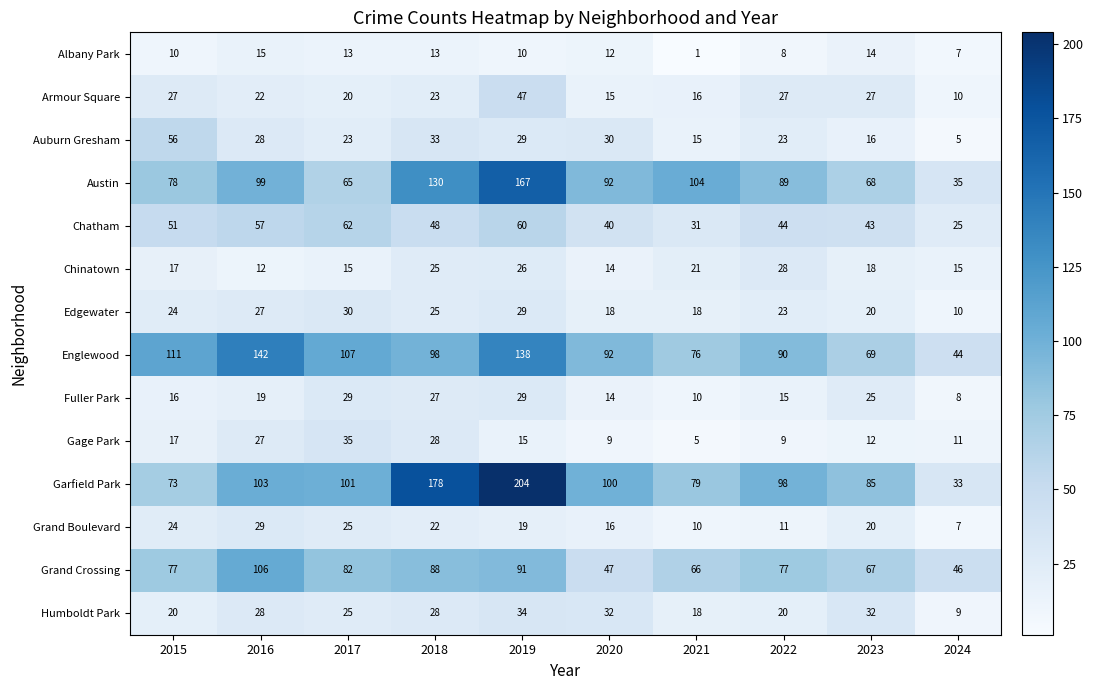

Which series has the largest total across all categories?

Garfield Park